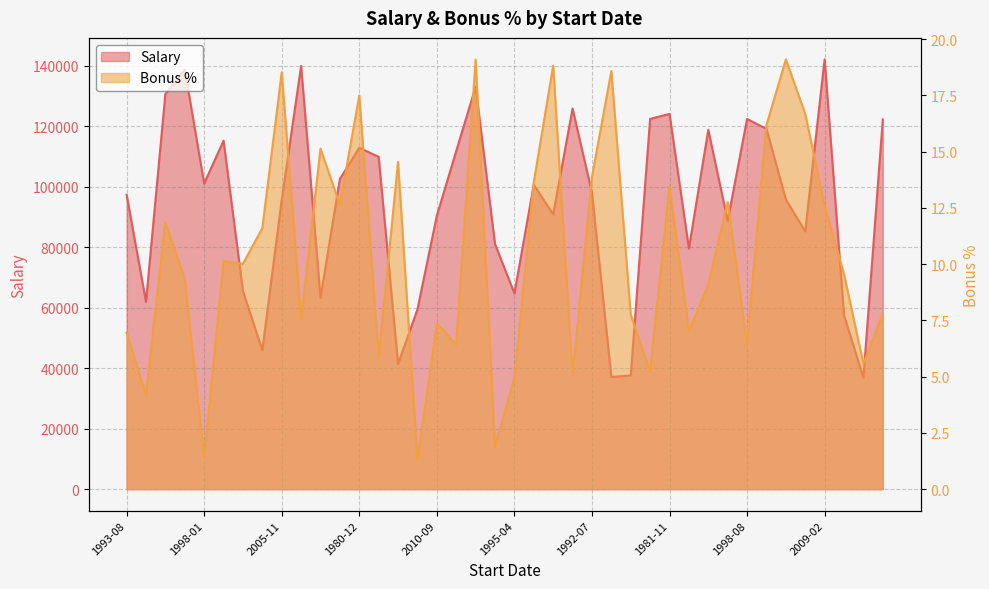

Rank the series by their maximum value, from highest to lowest.

Salary, Bonus %